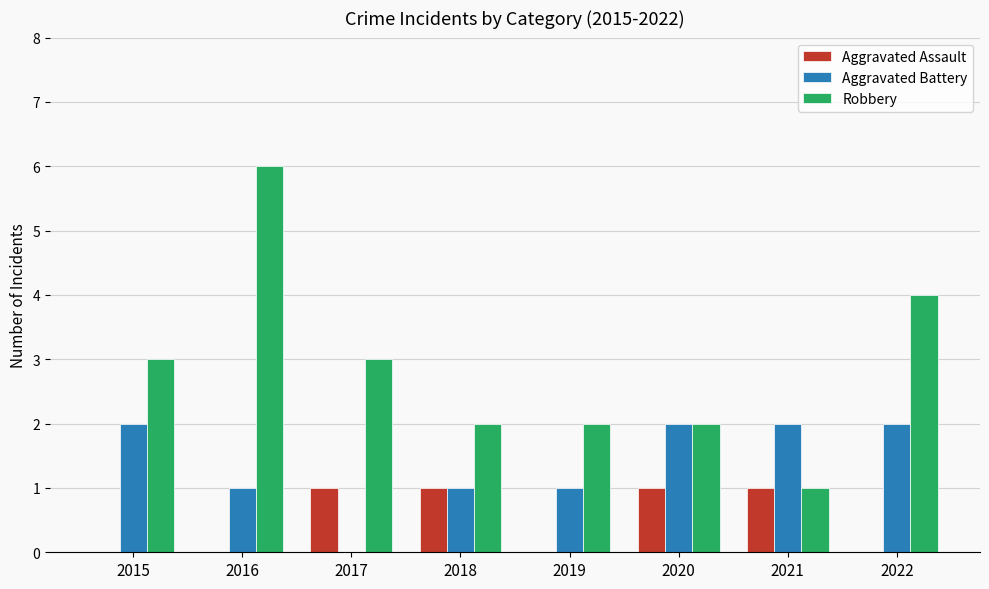

At which category is the sum across all series the highest?

2016